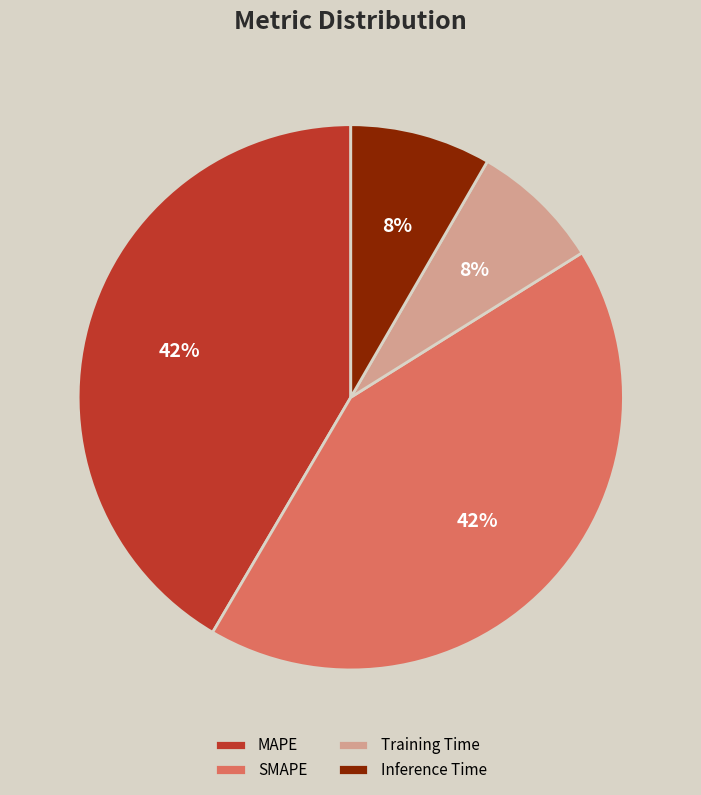

Do Training Time and Inference Time together represent more than half of the pie?

No